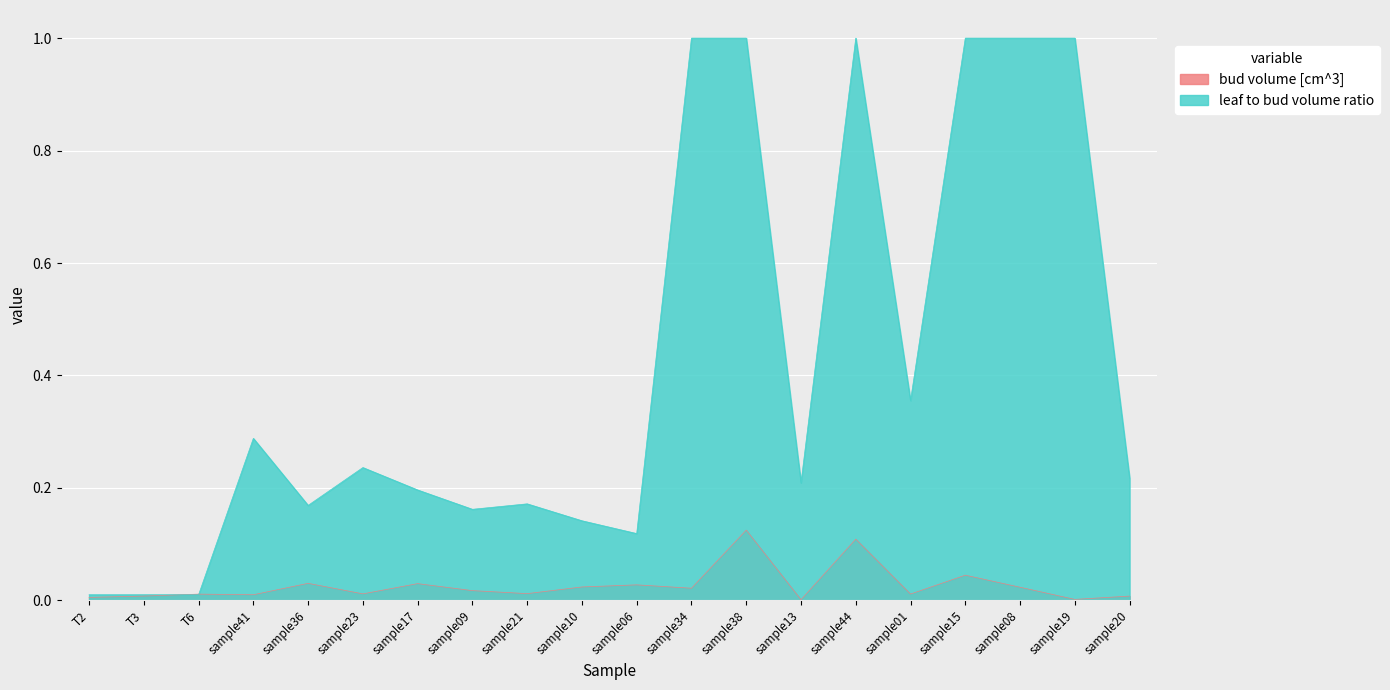

Reading left to right, what are all the values shown in this chart?

bud volume [cm^3]: 0.0	0.0	0.0	0.0	0.0	0.0	0.0	0.0	0.0	0.0	0.0	0.0	0.1	0.0	0.1	0.0	0.0	0.0	0.0	0.0
leaf to bud volume ratio: 0.0	0.0	0.0	0.3	0.2	0.2	0.2	0.2	0.2	0.1	0.1	1.0	1.0	0.2	1.0	0.4	1.0	1.0	1.0	0.2